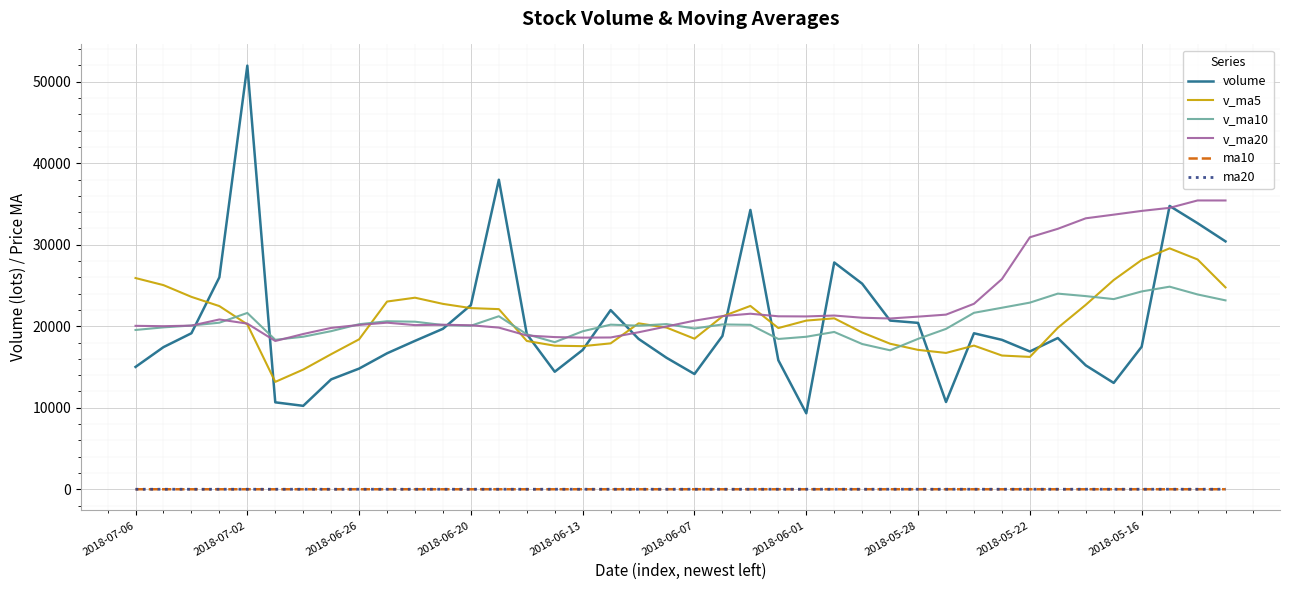

True or false: ma20 and v_ma20 intersect in this chart.

False